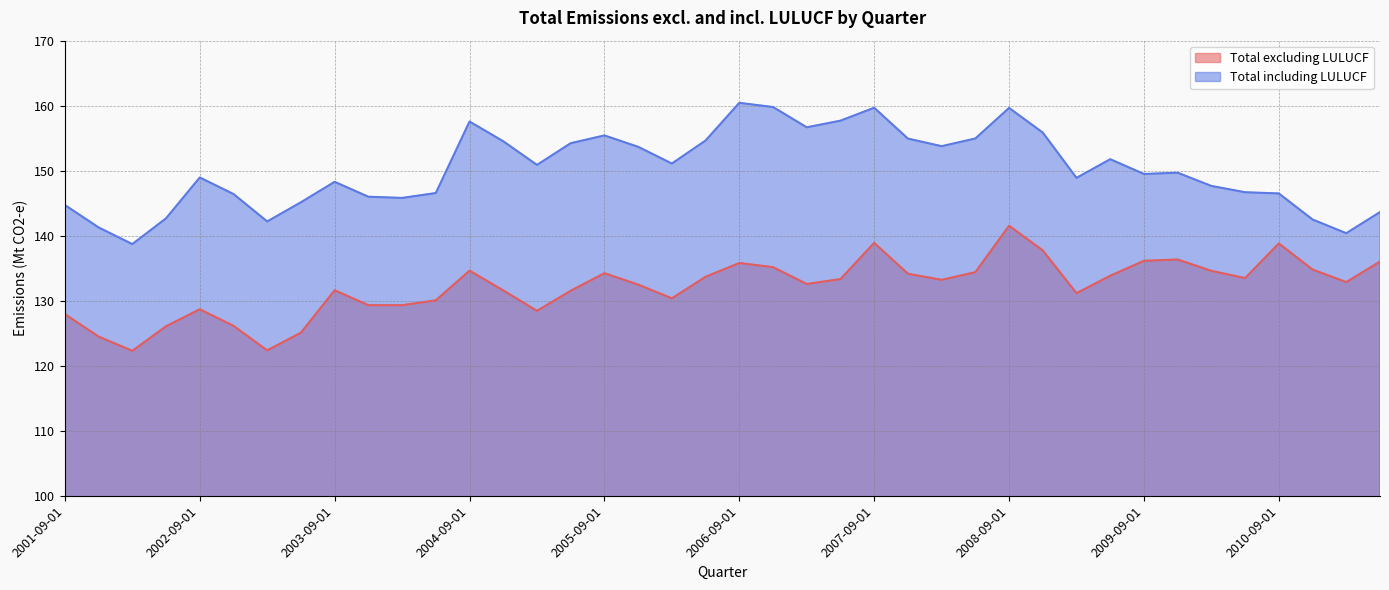

Rank the series by their maximum value, from highest to lowest.

Total including LULUCF, Total excluding LULUCF